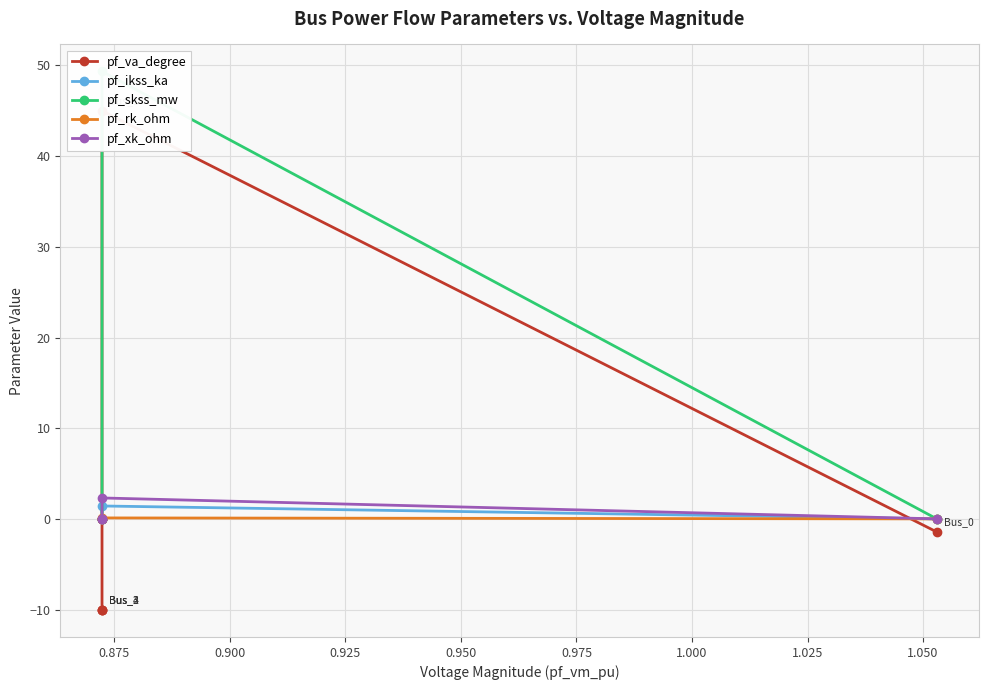

Count the pf_ikss_ka values in the range 0 to 1.

4